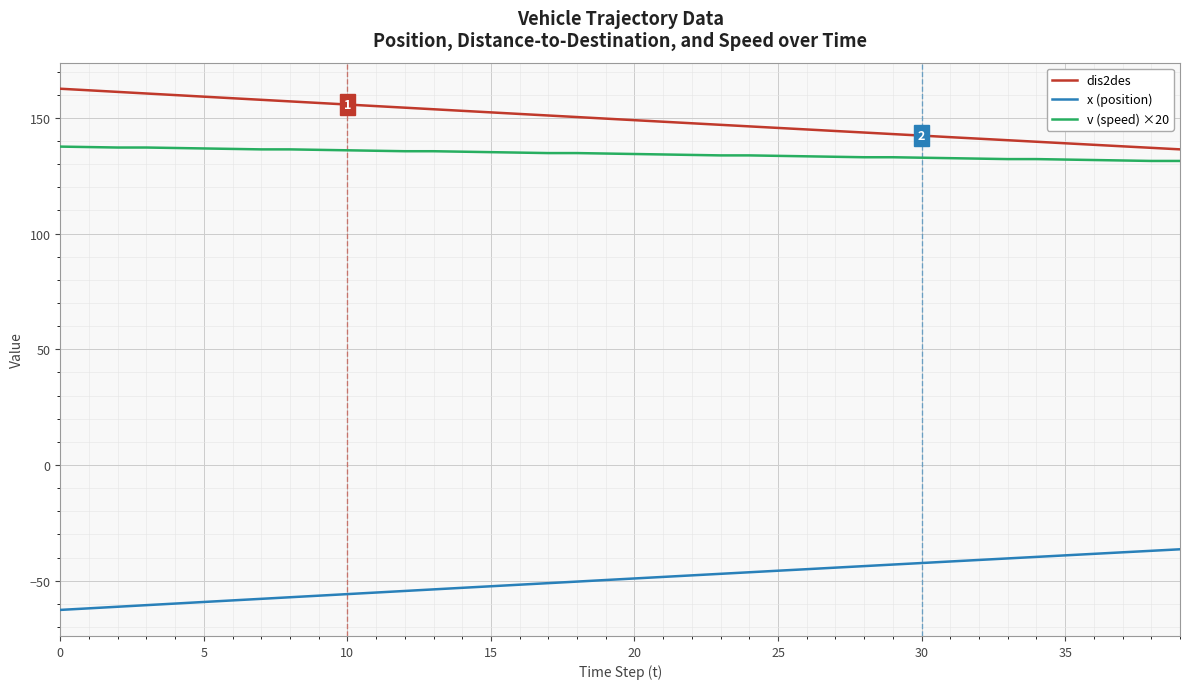

Which series has the largest total across all categories?

dis2des